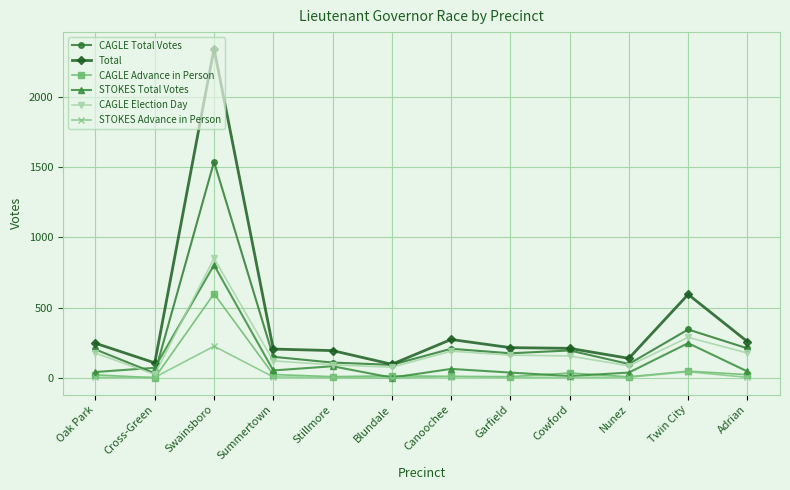

Which series has the largest range (max minus min)?

Total